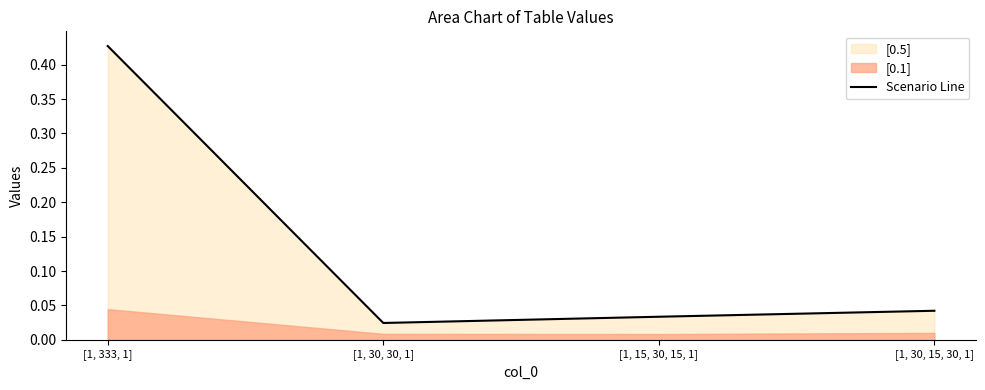

Where is the data nearest to the value 0?

[1, 30, 30, 1]